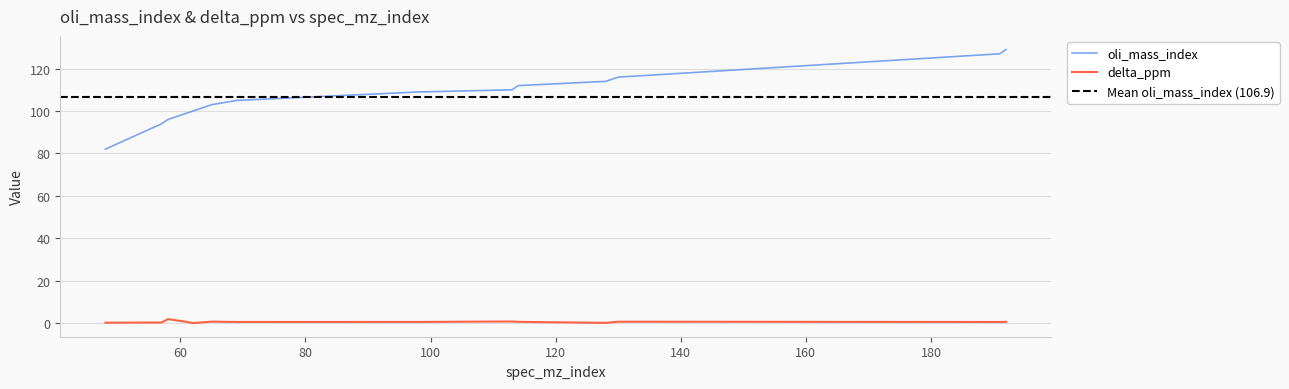

True or false: delta_ppm and oli_mass_index cross at least once.

False